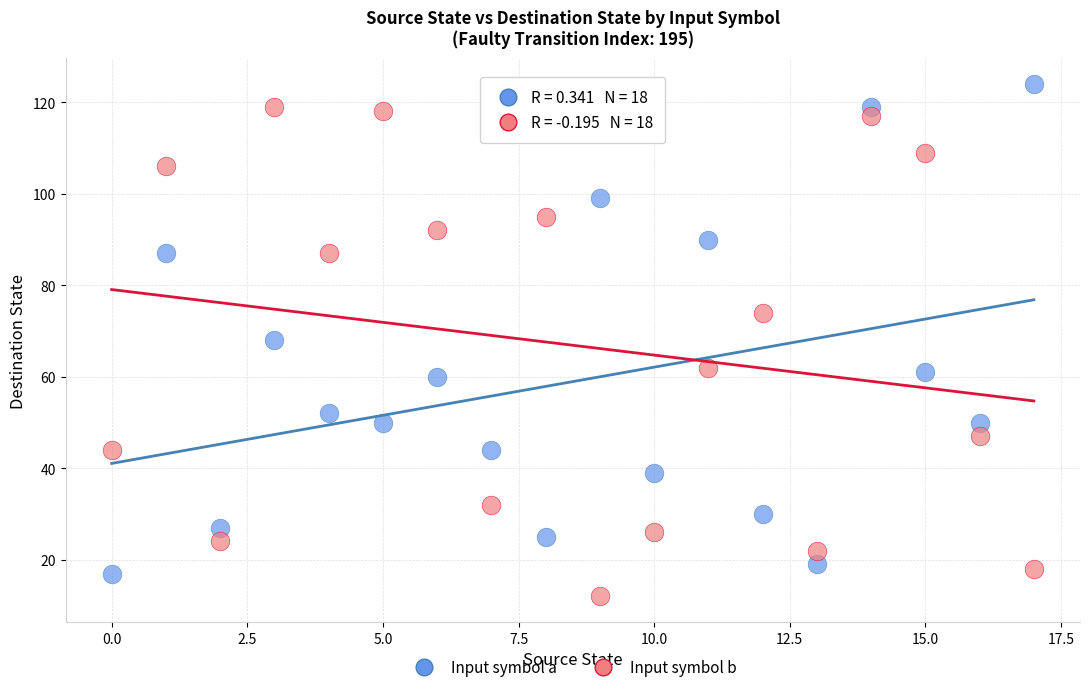

Across all data points, what is the range of Y values (max minus min)?

112